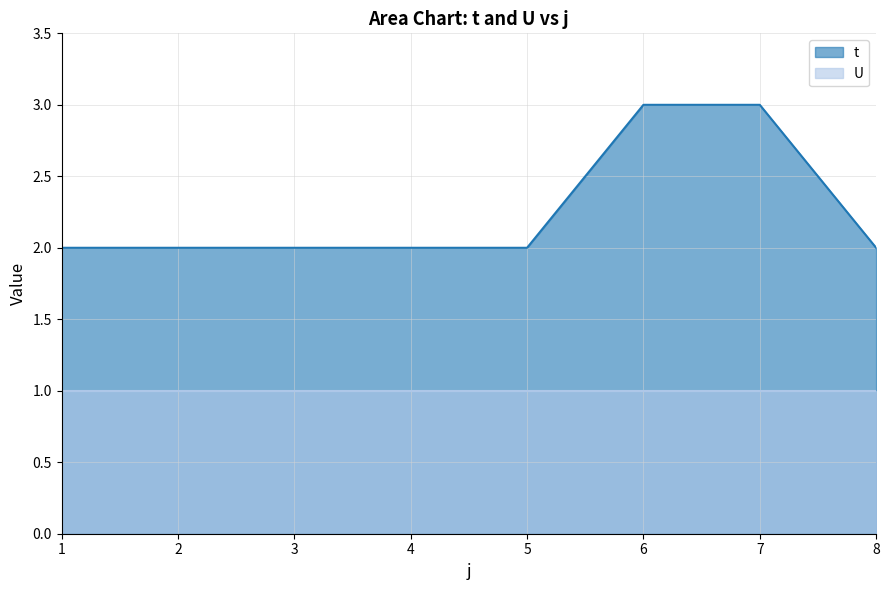

How many distinct data groups are displayed?

2